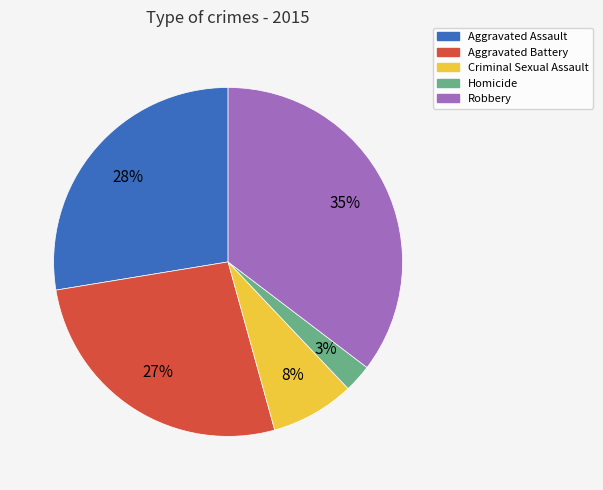

Is the sum of Aggravated Assault and Aggravated Battery greater than half?

Yes